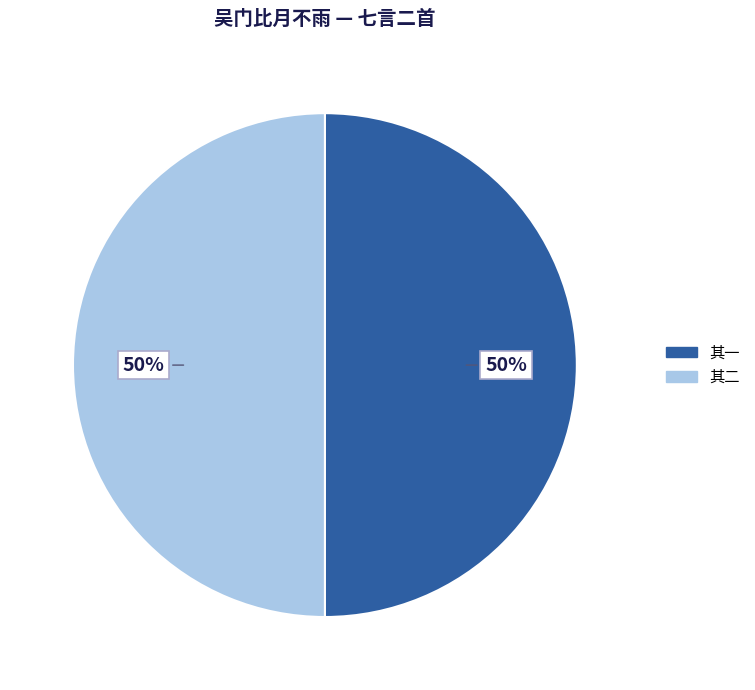

Approximately how many times larger is the value at 其一 compared to 其二?

1.0